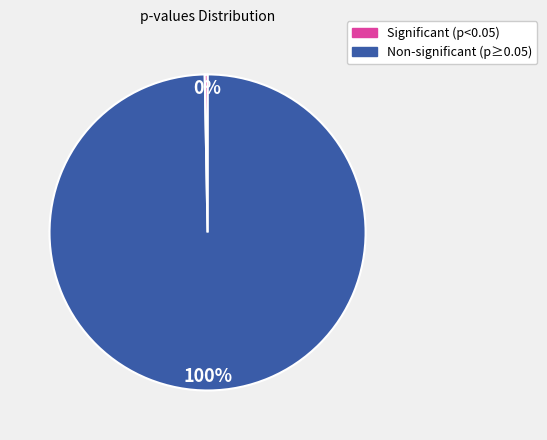

To the nearest percent, what is the average slice percentage?

50%